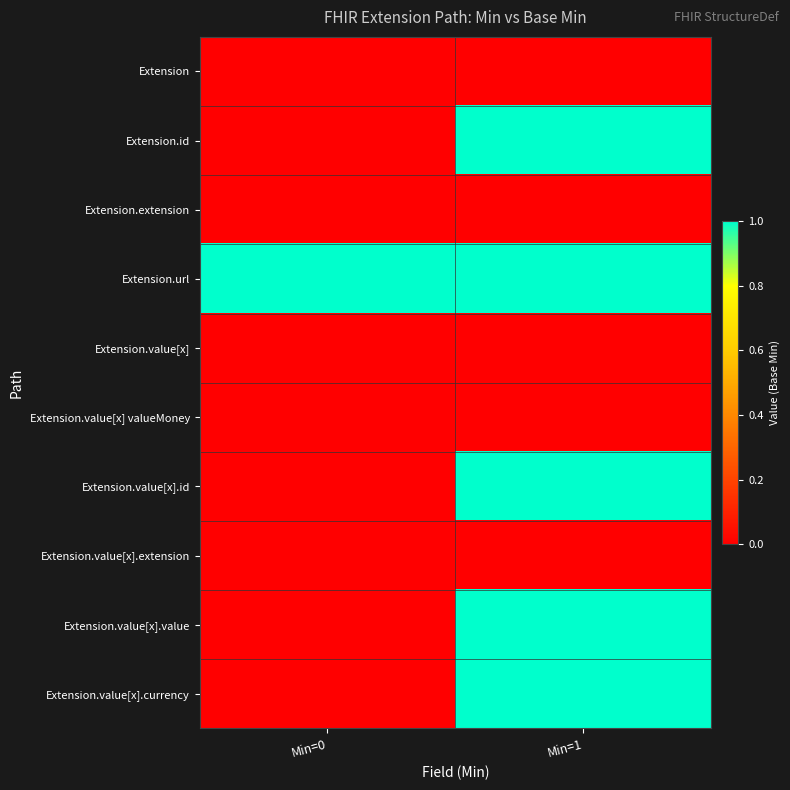

At Min=1, list the series in order from largest to smallest.

Extension.id, Extension.url, Extension.value[x].id, Extension.value[x].value, Extension.value[x].currency, Extension, Extension.extension, Extension.value[x], Extension.value[x] valueMoney, Extension.value[x].extension